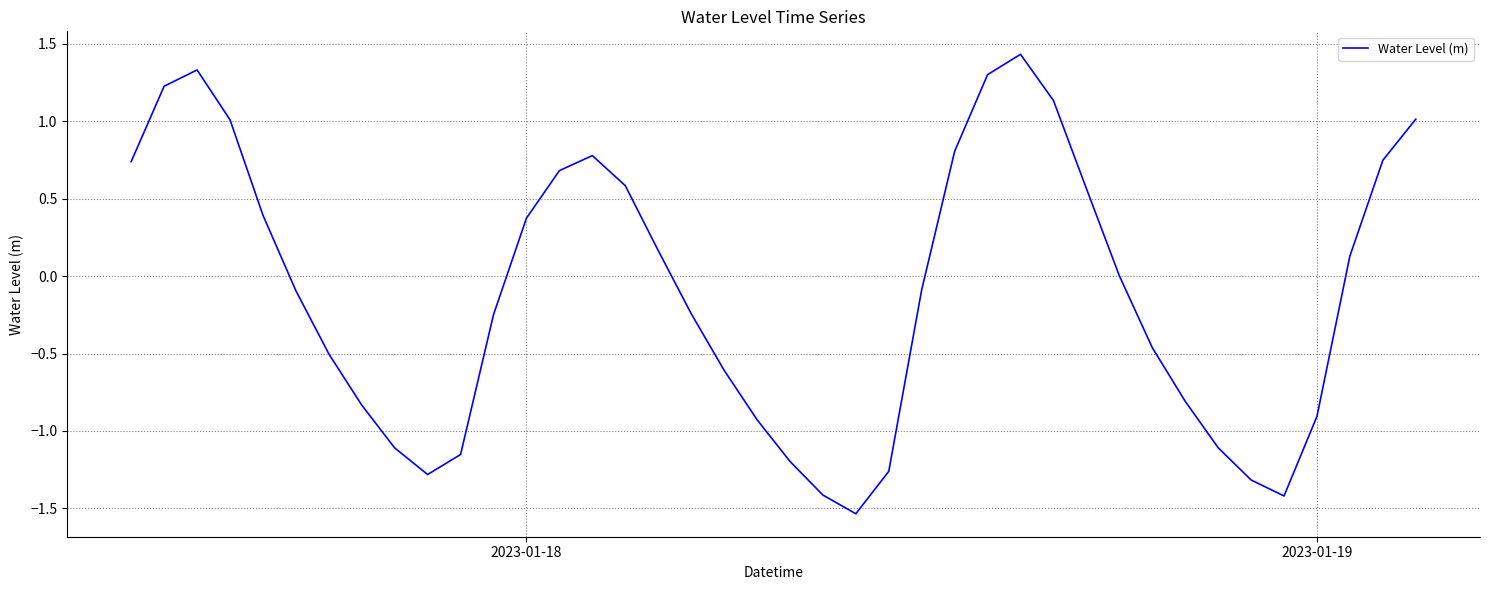

What is the difference between the maximum and minimum values?

3.0